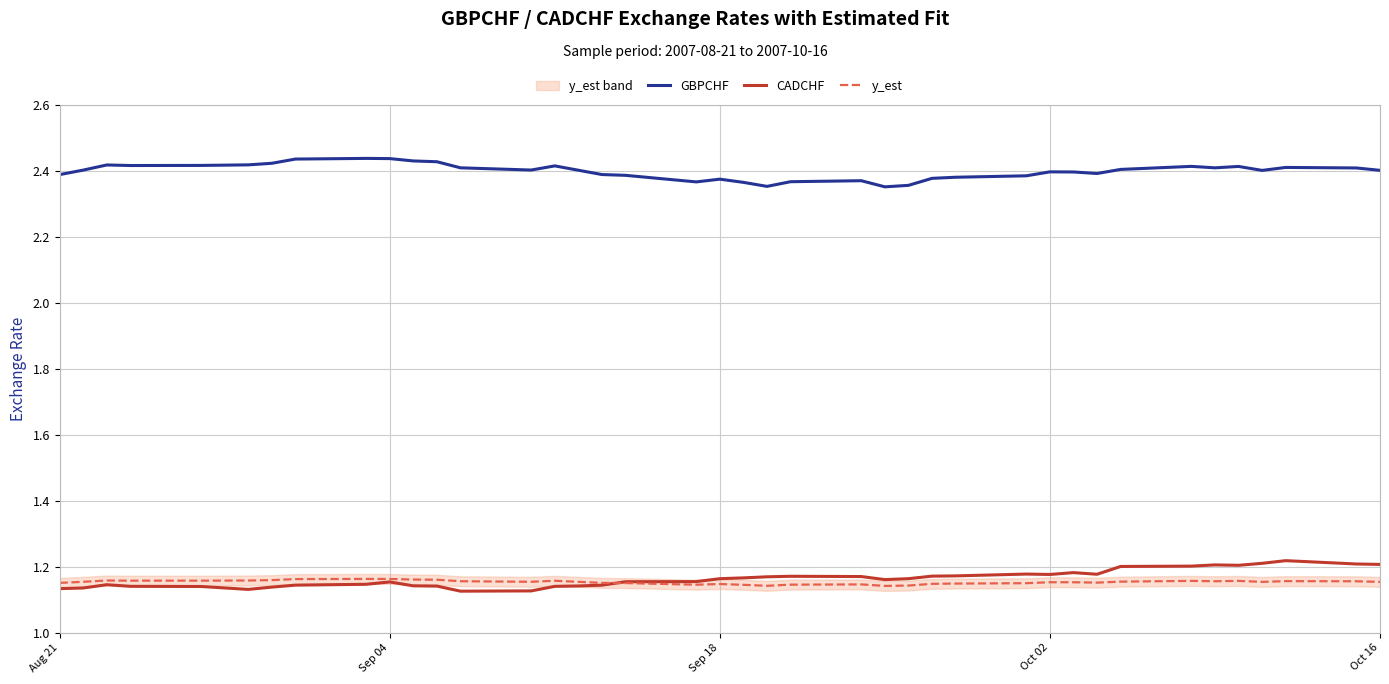

True or false: CADCHF and GBPCHF cross at least once.

False